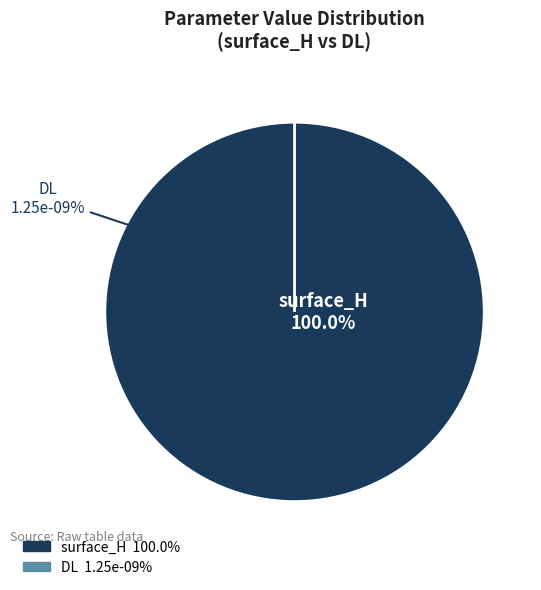

The DL slice represents 8% of the pie. True or false?

False